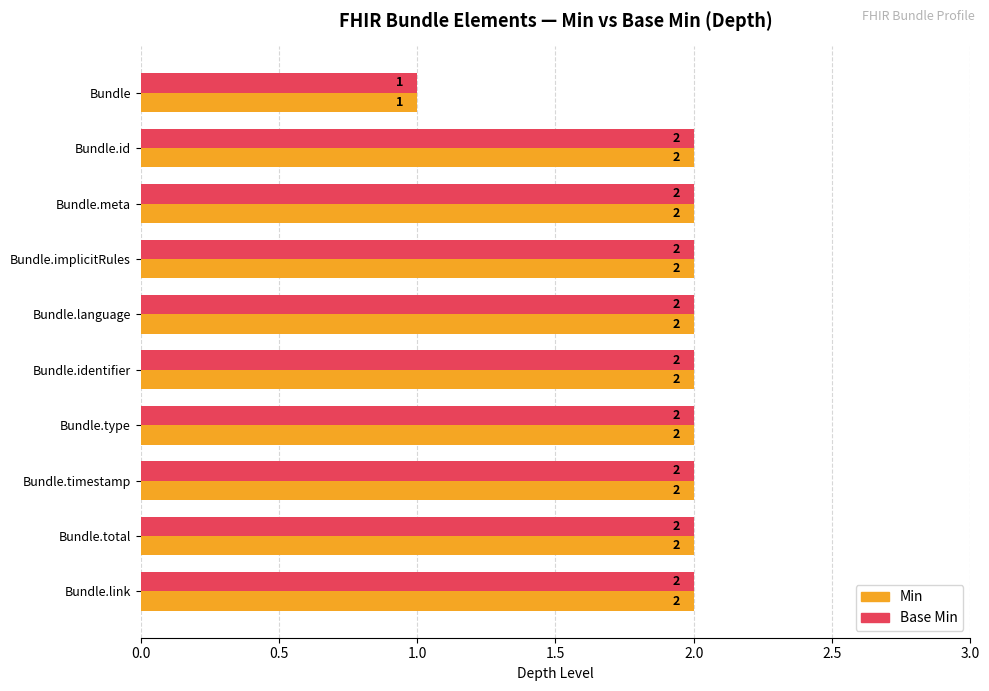

The value of Min at Bundle.identifier is 2. True or false?

True